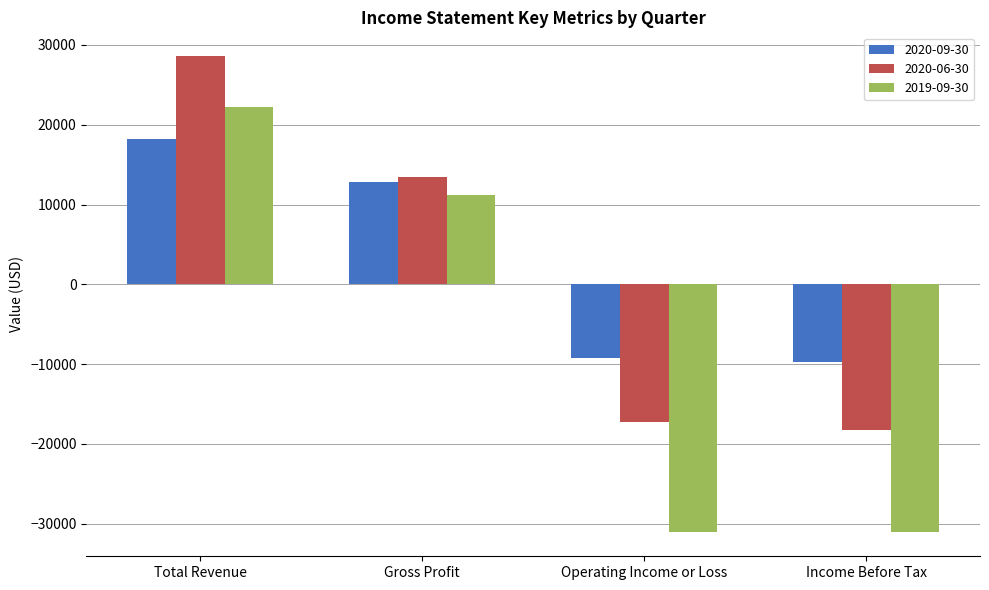

At Income Before Tax, list the series in order from smallest to largest.

2019-09-30, 2020-06-30, 2020-09-30